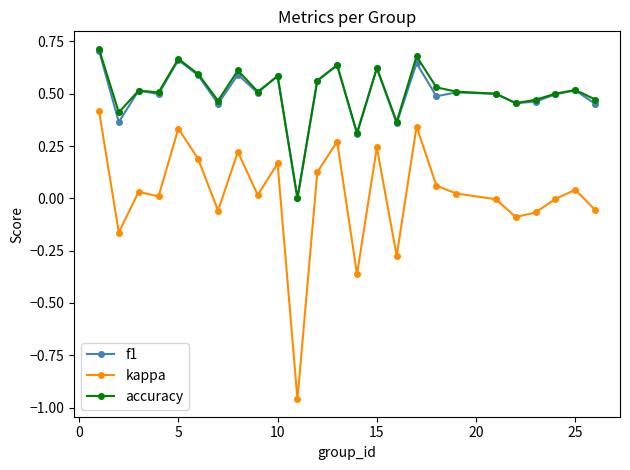

How many series are shown in this chart?

3